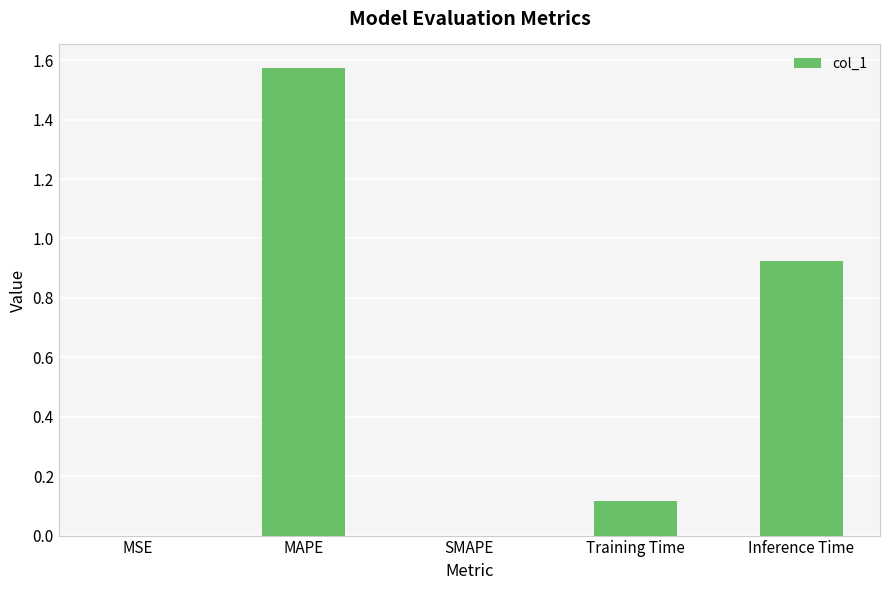

Between Inference Time and MSE, which is larger?

Inference Time